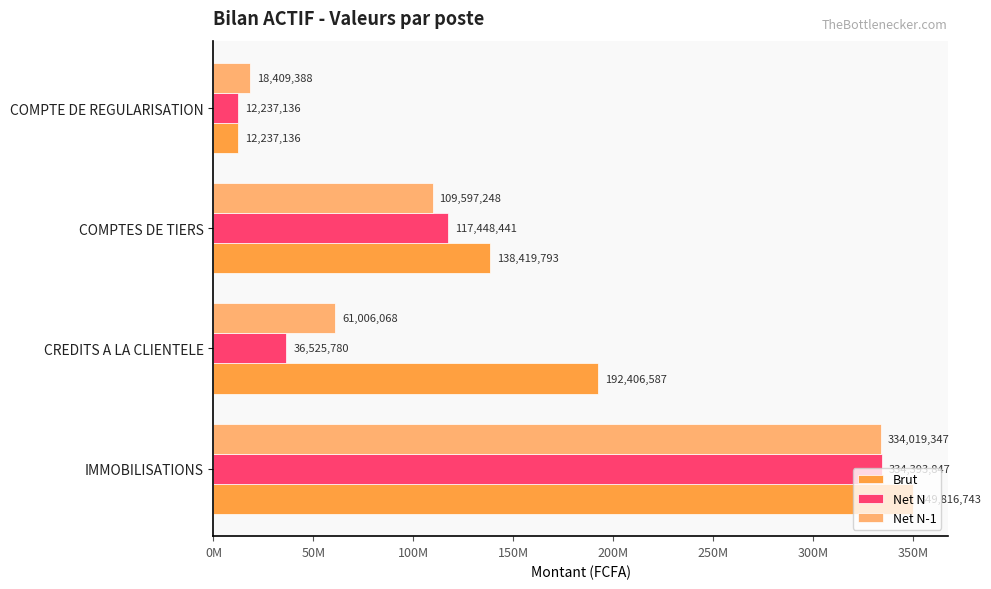

Are the bars grouped side by side (vs. stacked)?

Yes